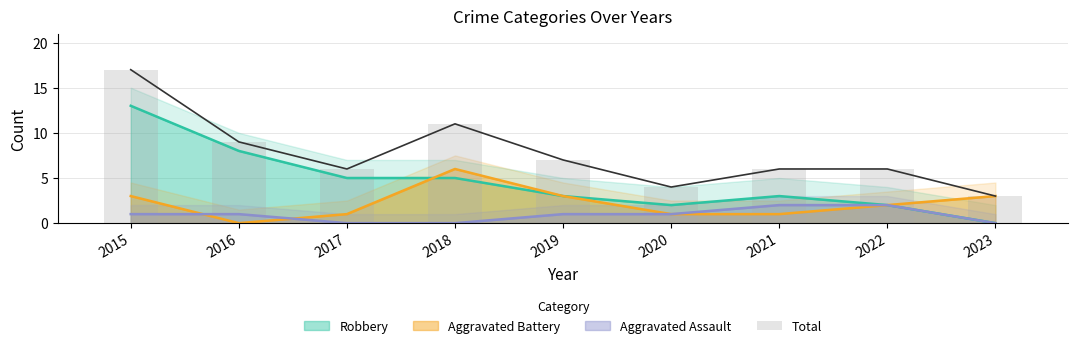

Is it true that the value at 2017 is 6?

True